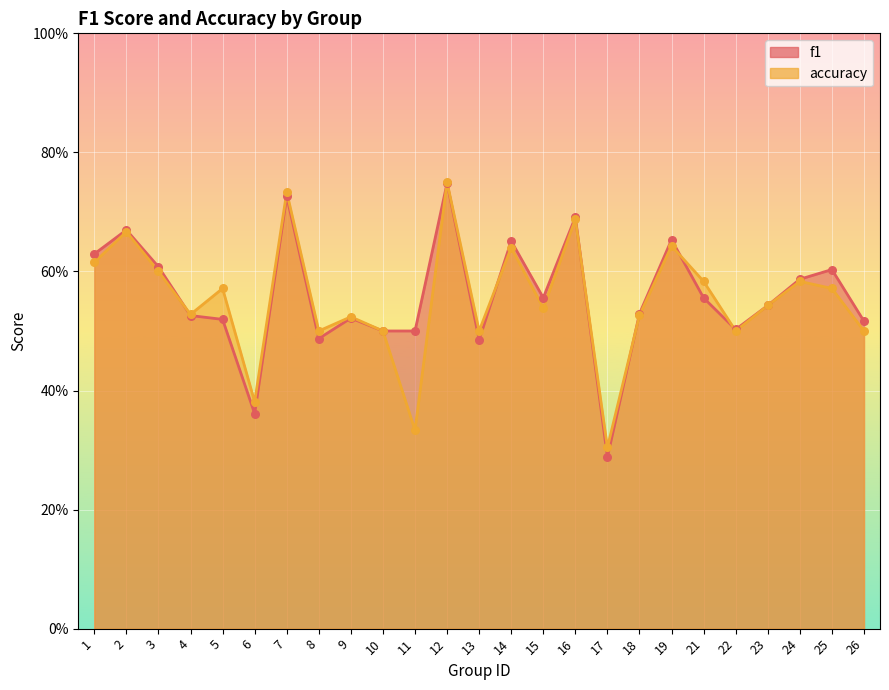

Is the value of f1 at 6 greater than the value of accuracy at 16?

No